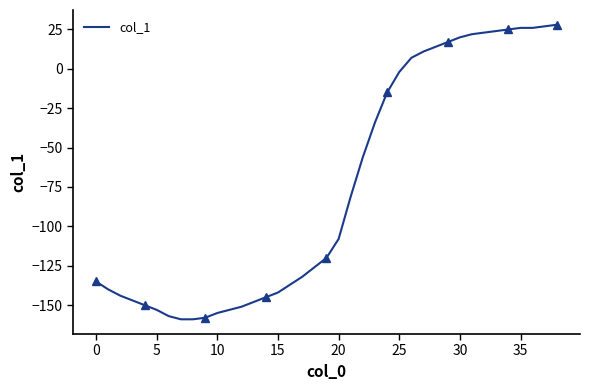

How many negative values are there?

26